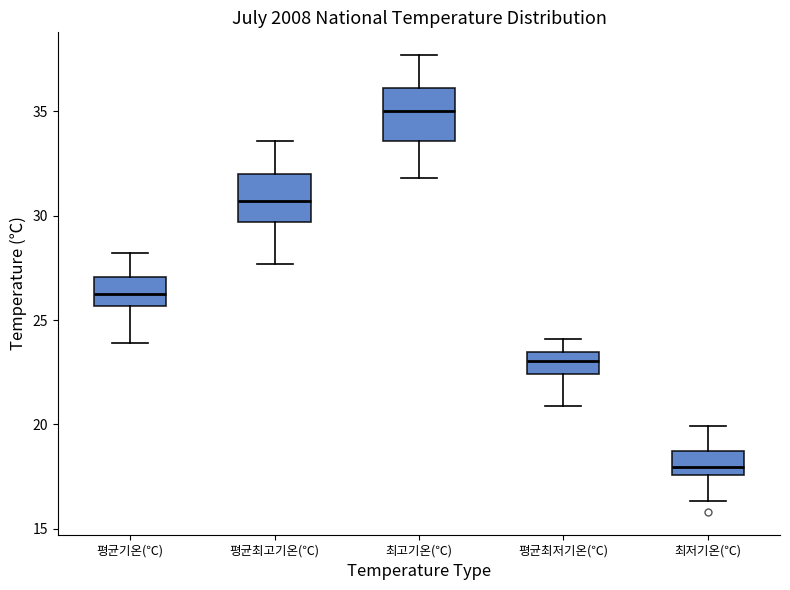

Which box has the highest median line?

최고기온(℃)